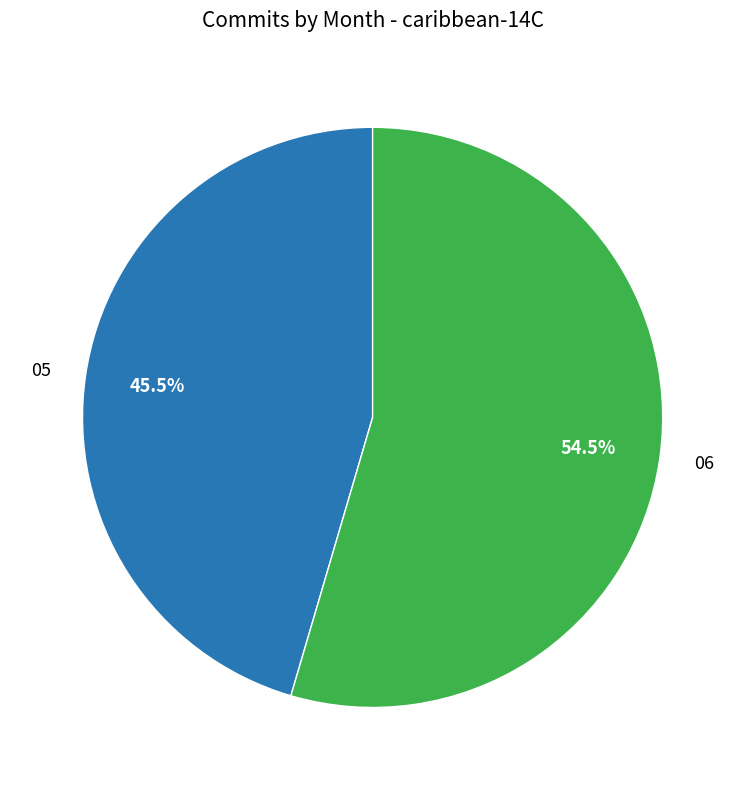

Is there any slice that represents more than half of the pie?

Yes